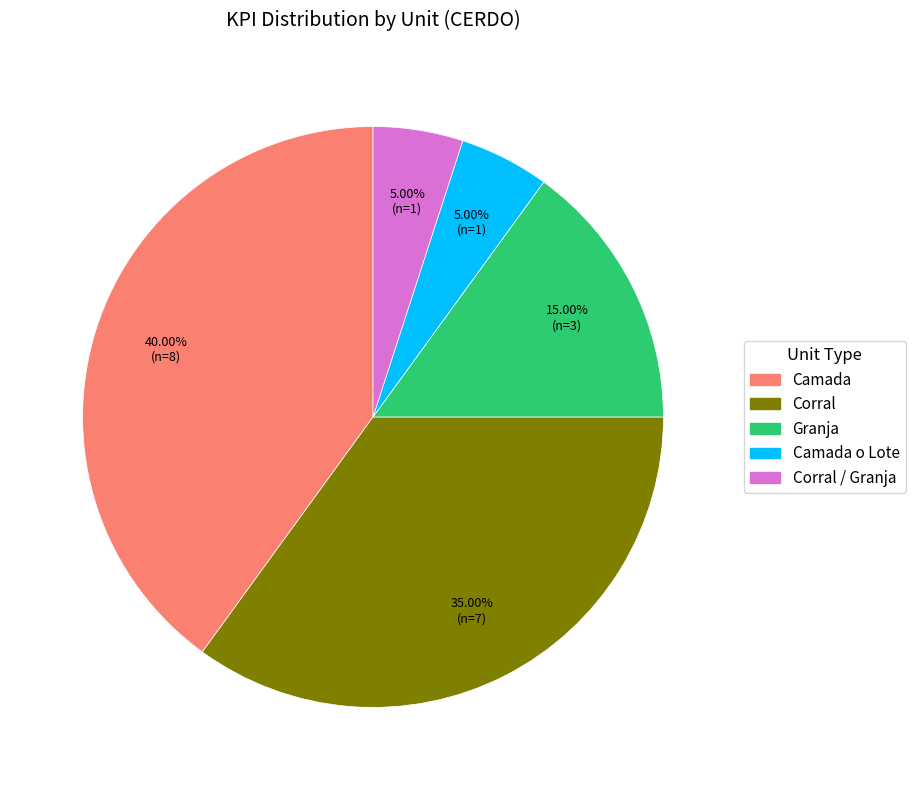

Does any single category account for the majority?

No